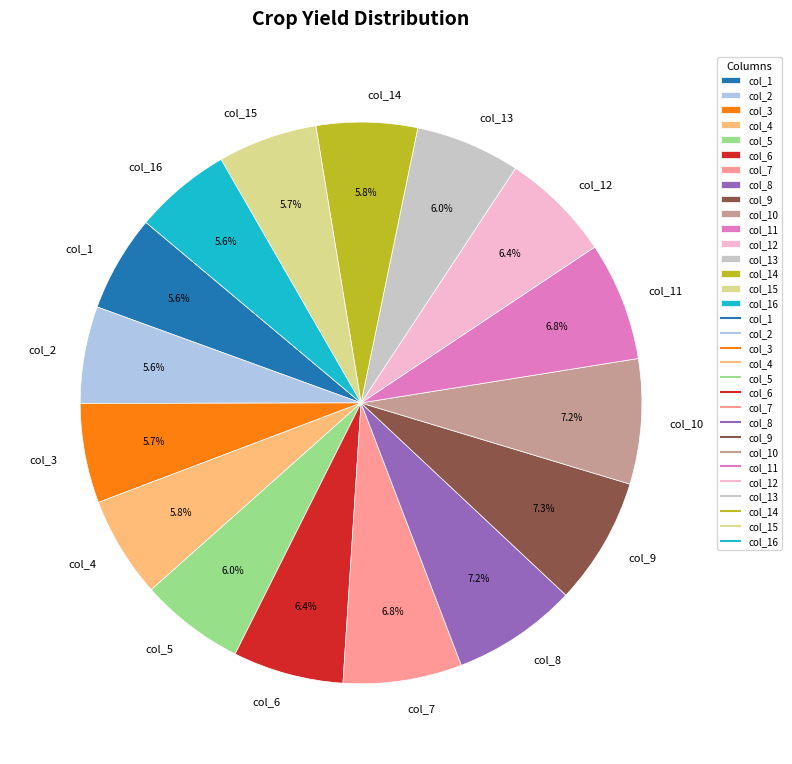

To the nearest percent, what is the combined percentage of col_5 and col_8?

13%